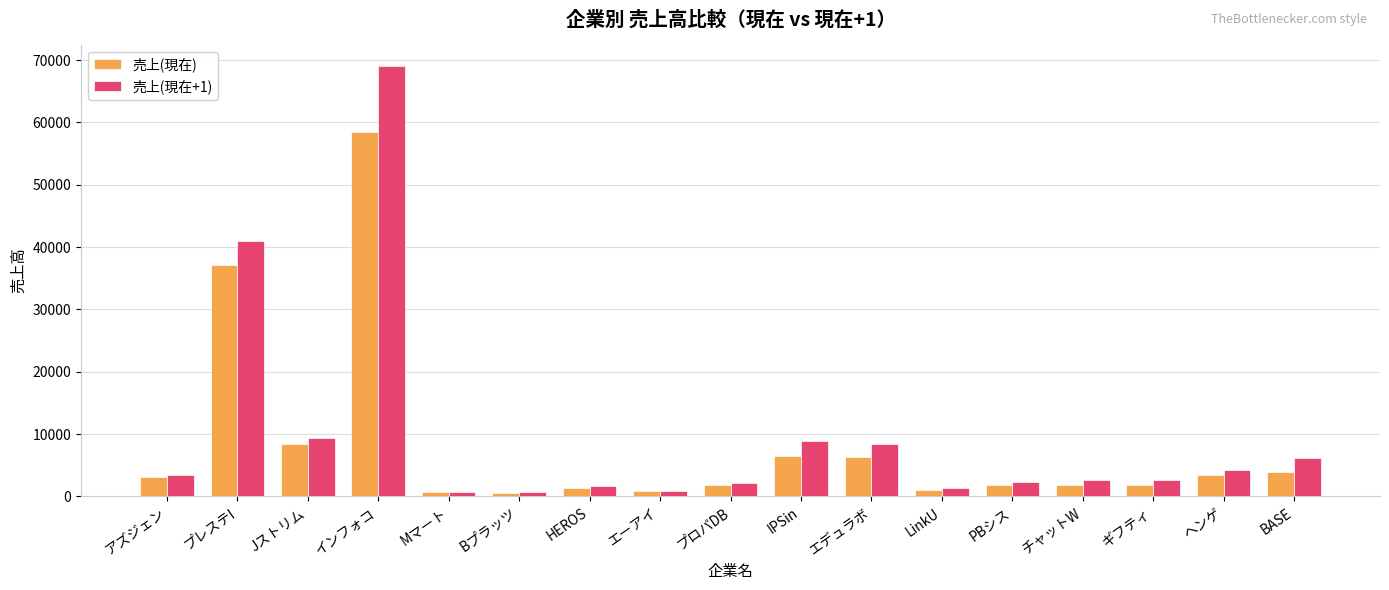

The value of 売上(現在) at エデュラボ is 6272. True or false?

True